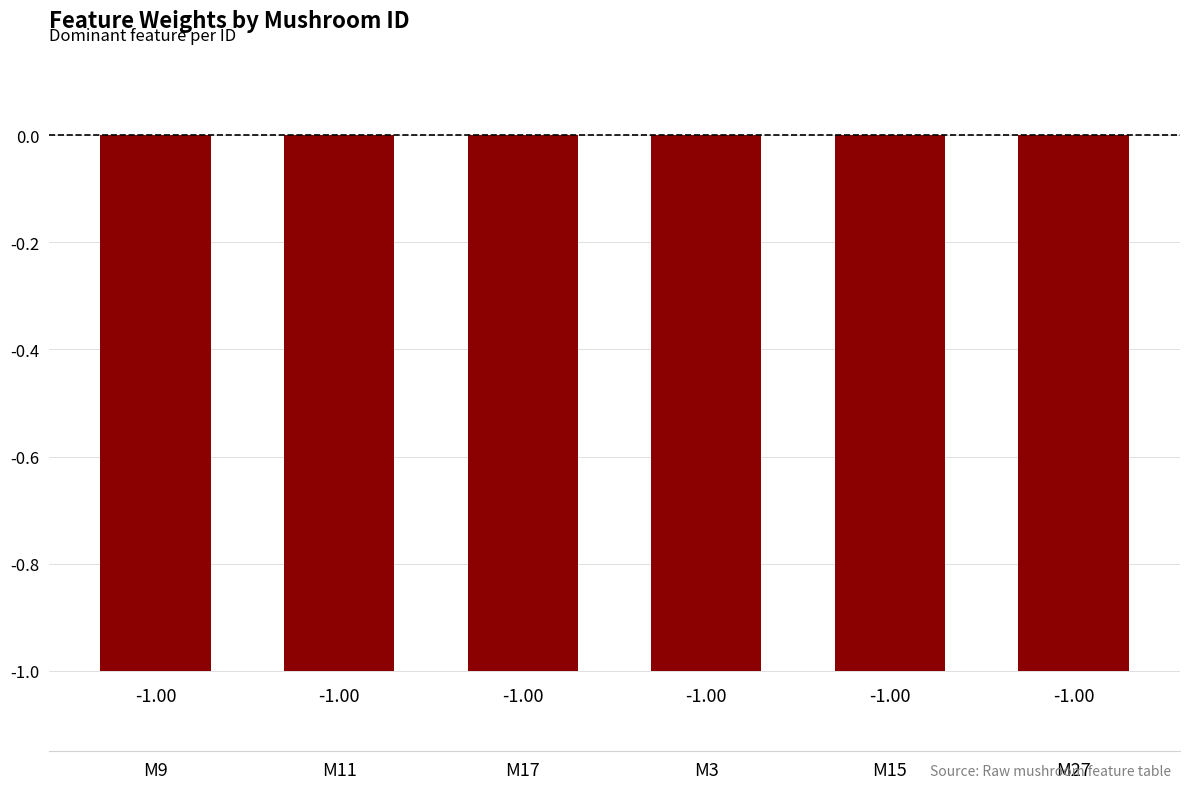

How many data points does each series have?

6